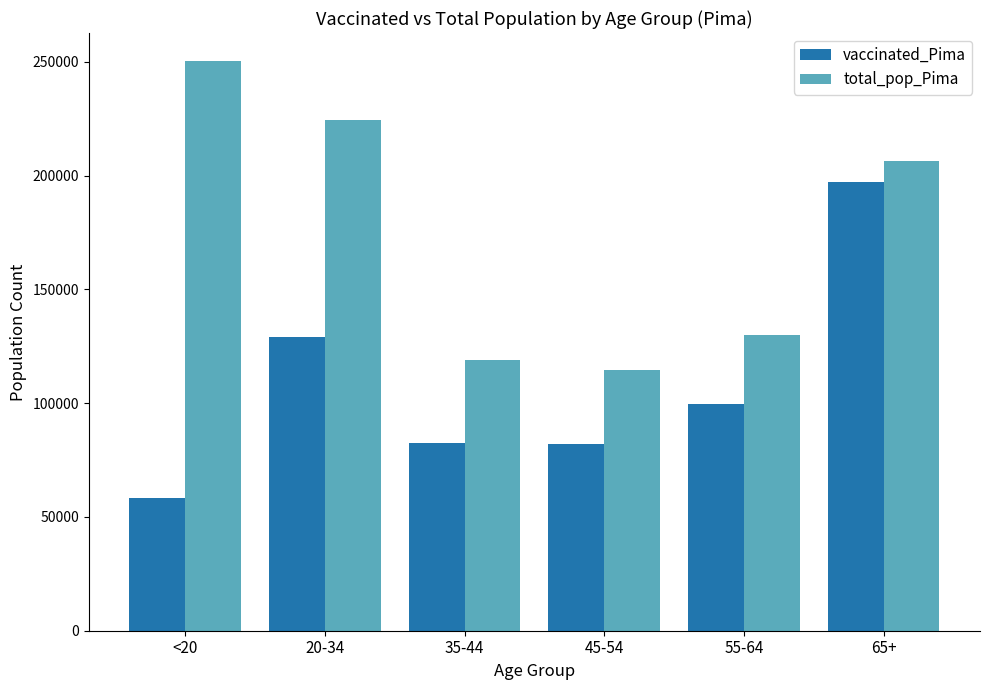

Which series changed the most between <20 and 65+?

vaccinated_Pima